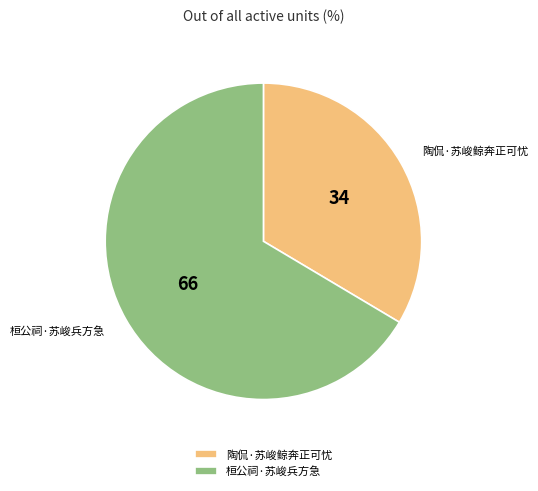

Is the sum of 桓公祠·苏峻兵方急 and 陶侃·苏峻鲸奔正可忧 greater than half?

Yes